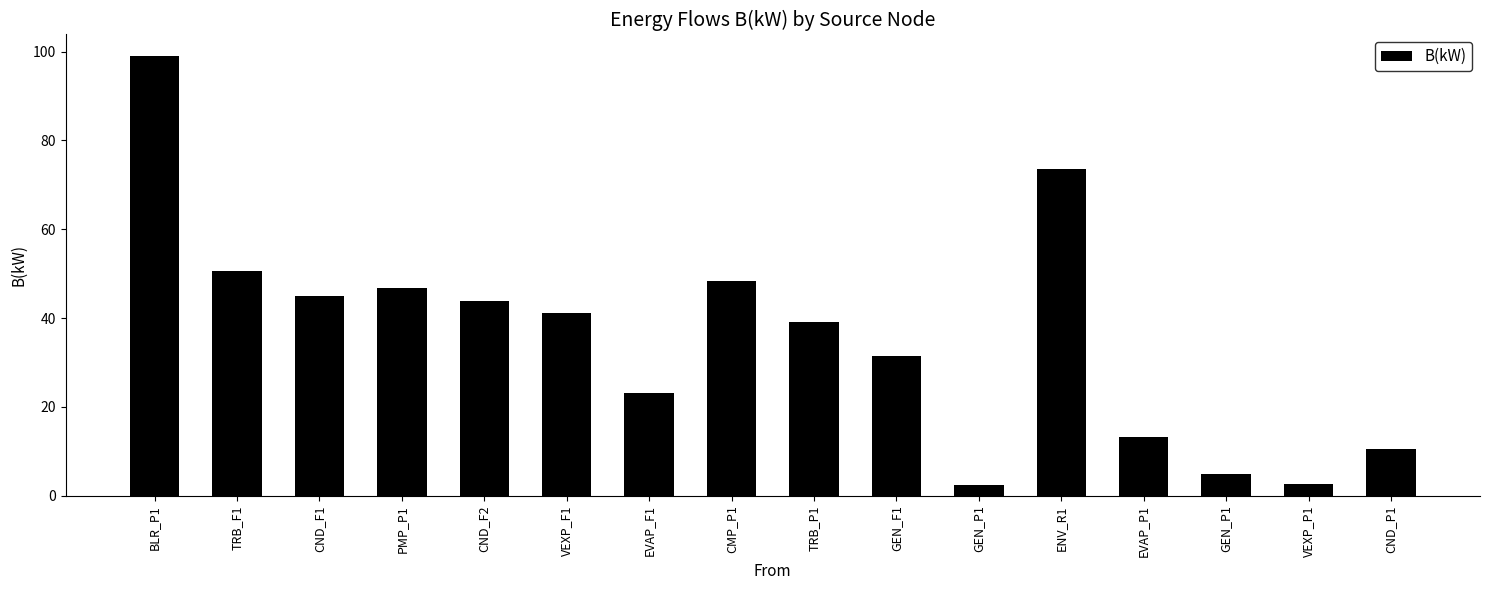

How many bars are there in total?

16